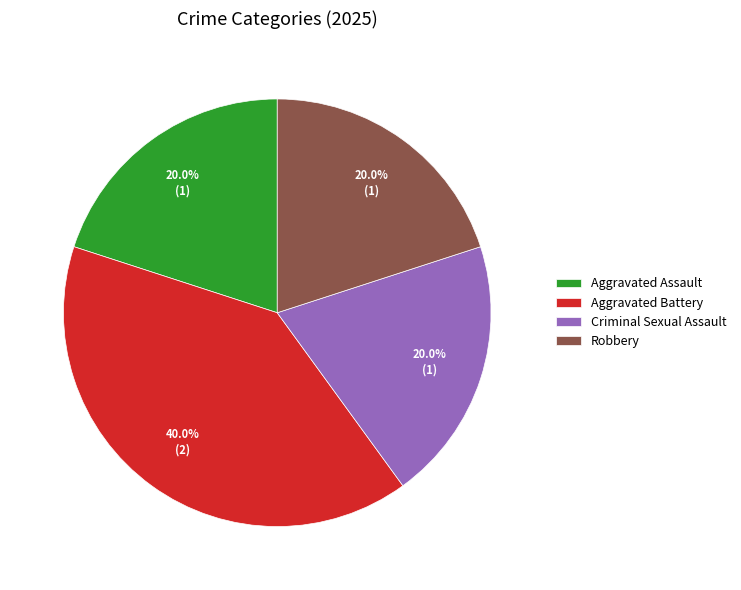

Is it true that Criminal Sexual Assault is 20% of the pie?

True